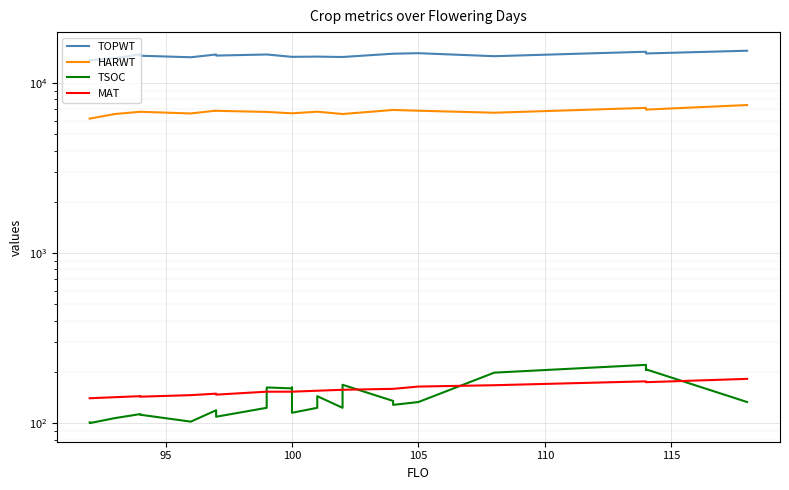

Reading left to right, what are all the values shown in this chart?

TOPWT: 13595	13595	13970	14713	14443	14150	14150	14688	14472	14689	14689	14229	14229	14229	14229	14274	14274	14199	14199	14847	14847	14948	14354	15245	14895	14895	15456
HARWT: 6166	6166	6563	6765	6762	6613	6613	6871	6853	6751	6751	6625	6625	6625	6625	6771	6771	6563	6563	6933	6933	6862	6679	7131	6965	6965	7411
TSOC: 101	100	107	113	112	102	102	119	109	123	162	160	162	116	115	123	144	123	168	135	128	133	198	220	206	207	133
MAT: 140	140	142	144	143	146	146	149	147	153	153	153	153	153	153	155	155	157	157	159	159	164	167	176	174	174	182